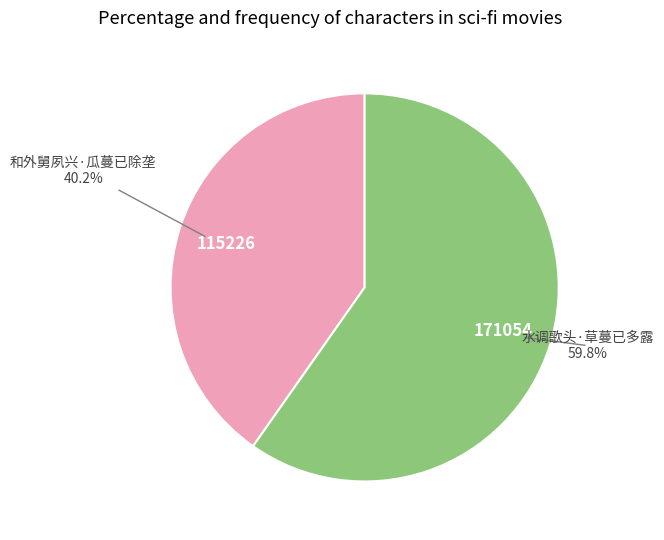

What is the ratio of the value at 和外舅夙兴·瓜蔓已除垄 to the value at 水调歌头·草蔓已多露?

0.7